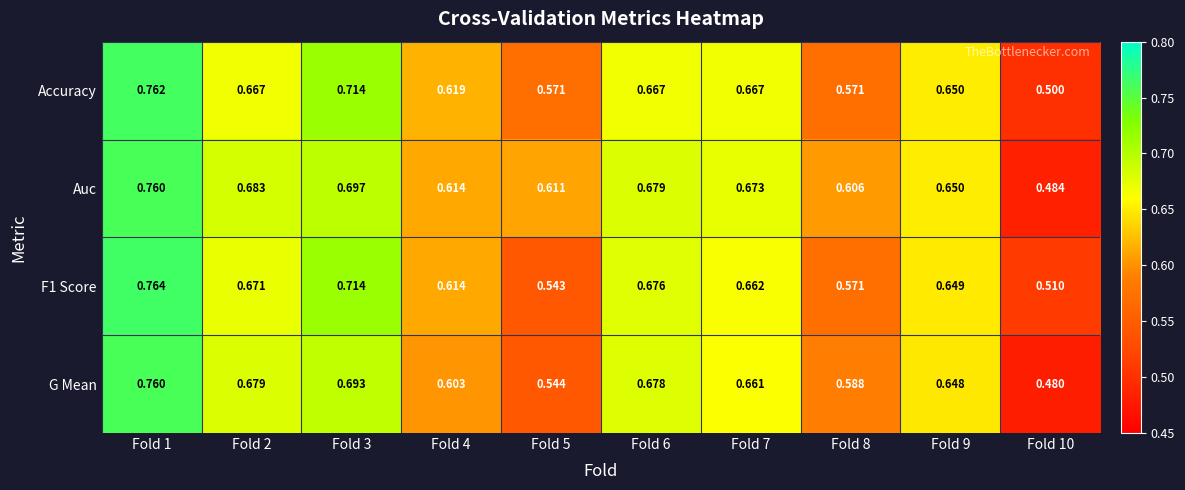

Which series has the largest range (max minus min)?

G Mean